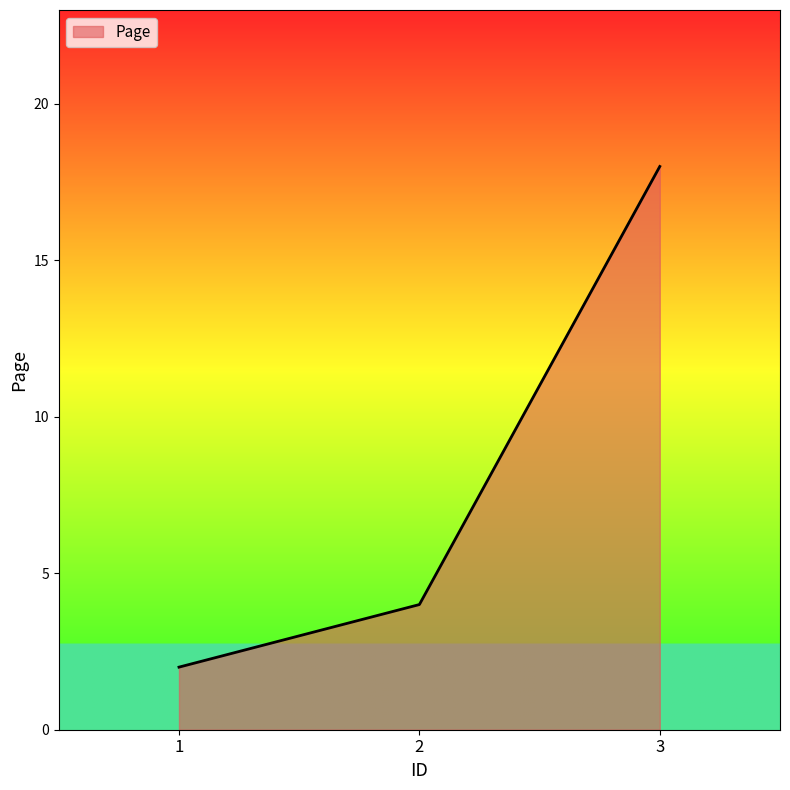

Approximately how many times larger is the value at 3 compared to 2?

4.5